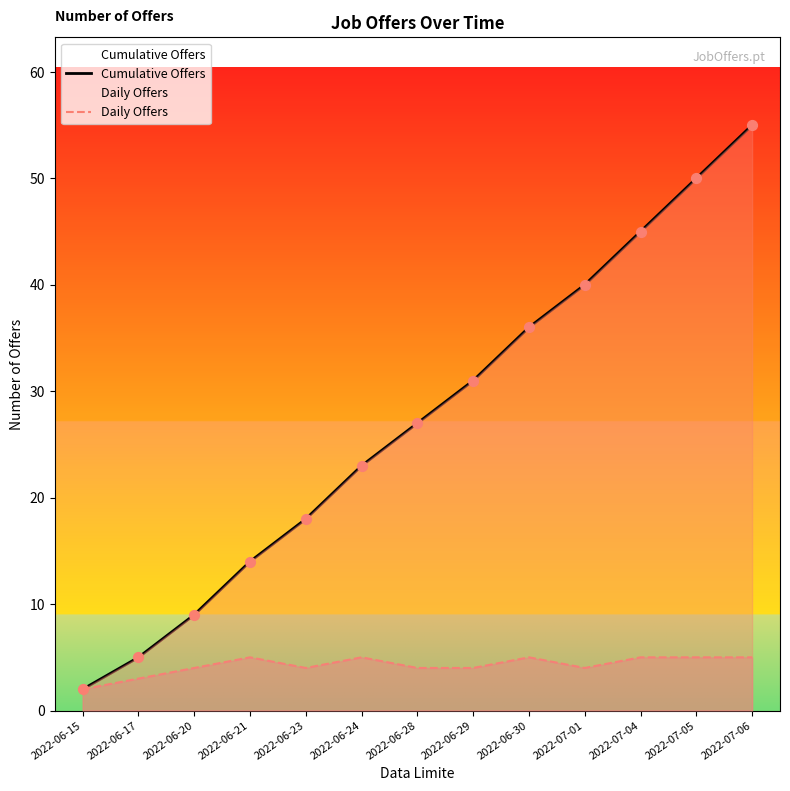

Which series reaches the minimum Y coordinate?

Cumulative Offers